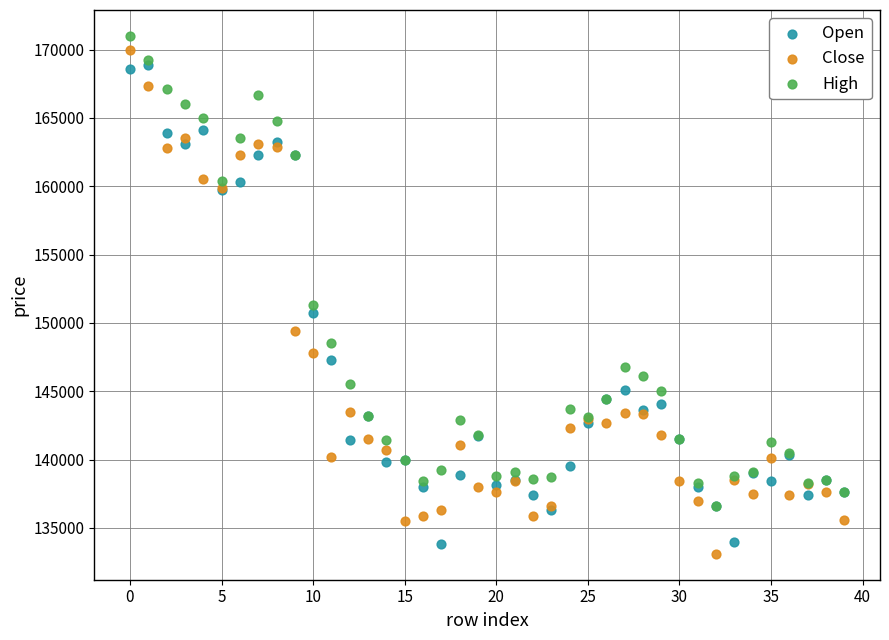

Which series contains the lowest Y value?

Close